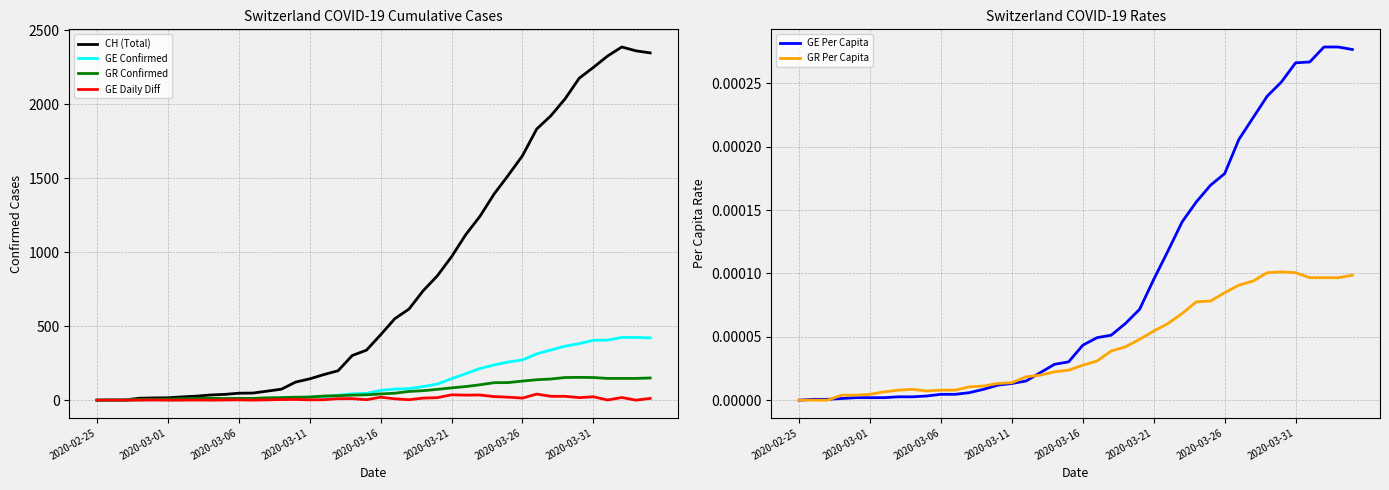

Between 13 and 39, which series saw the biggest shift?

CH (Total)